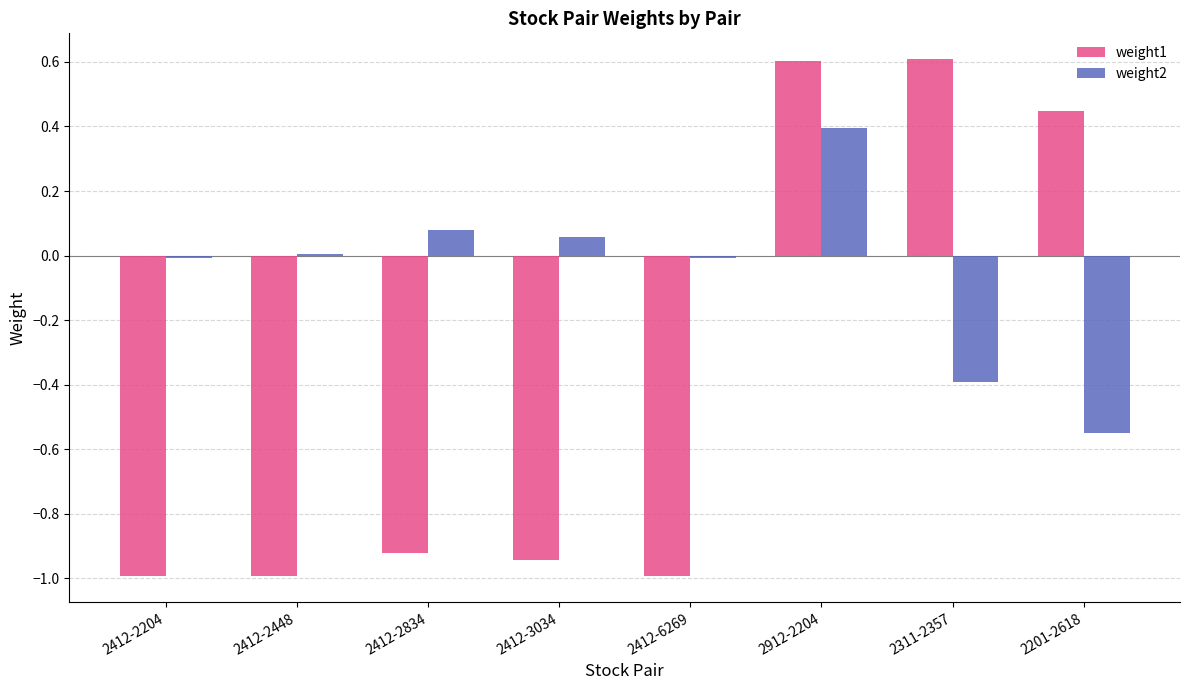

Between 2912-2204 and 2201-2618, which series saw the biggest shift?

weight2